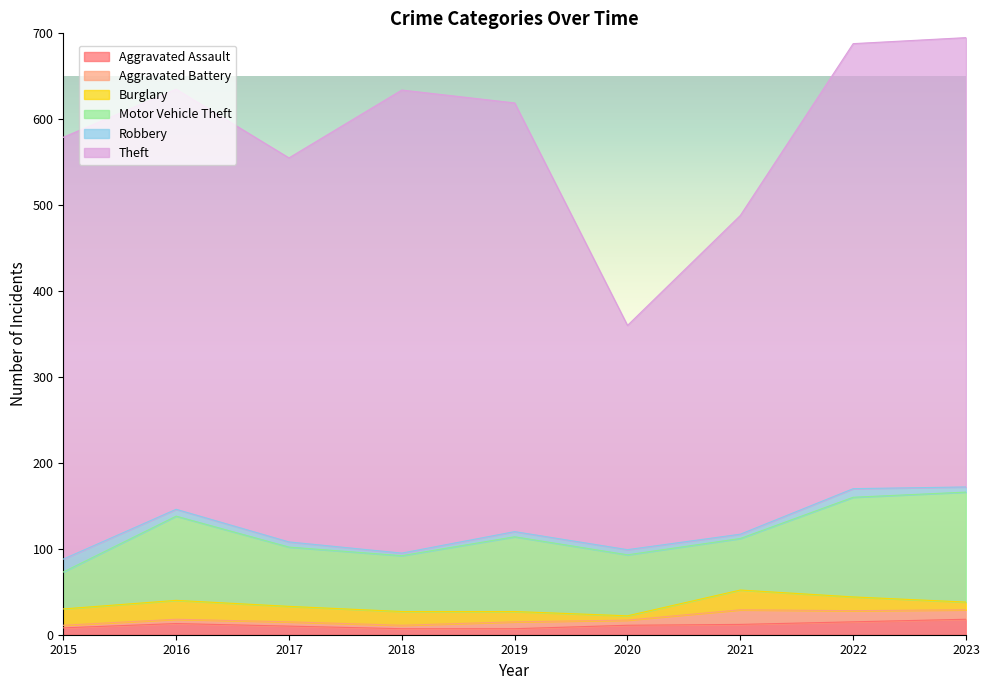

What is the approximate value of Aggravated Battery at 2015?

3